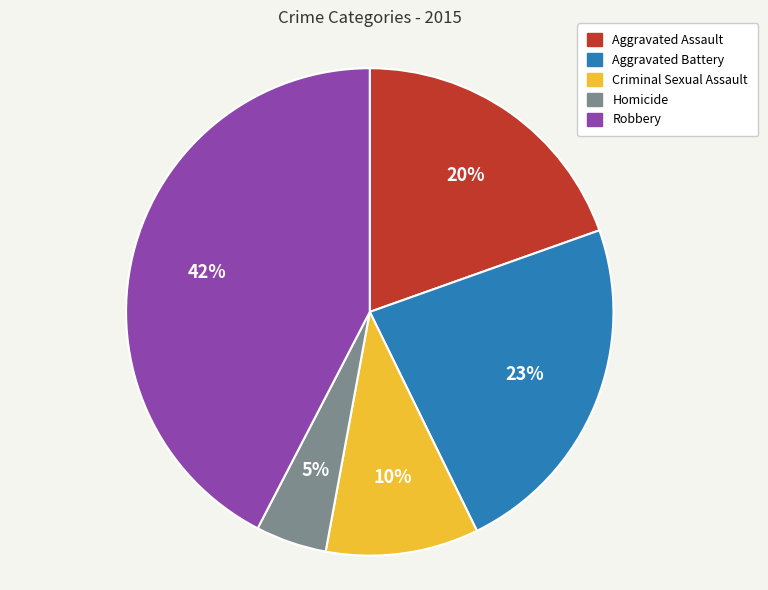

What percentage is the Robbery slice, to the nearest percent?

42%